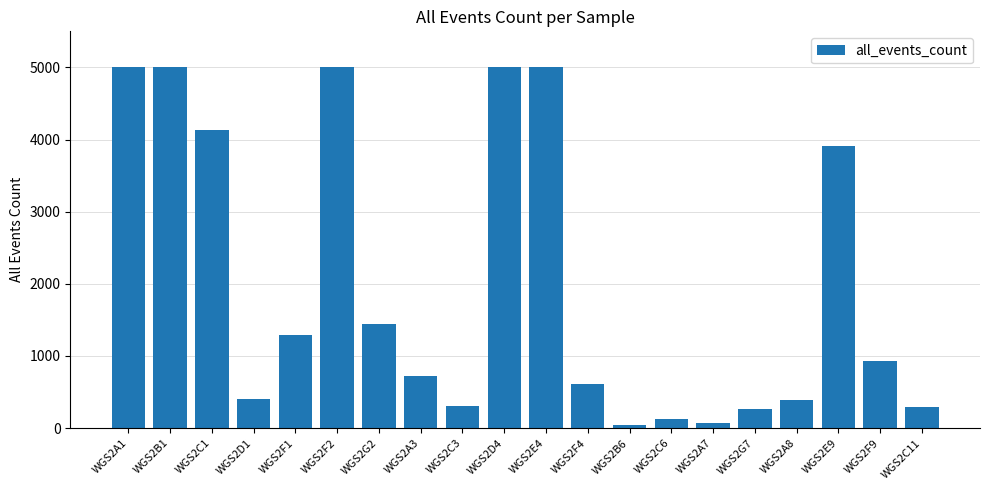

What is the label of the 7th bar from the right?

WGS2C6